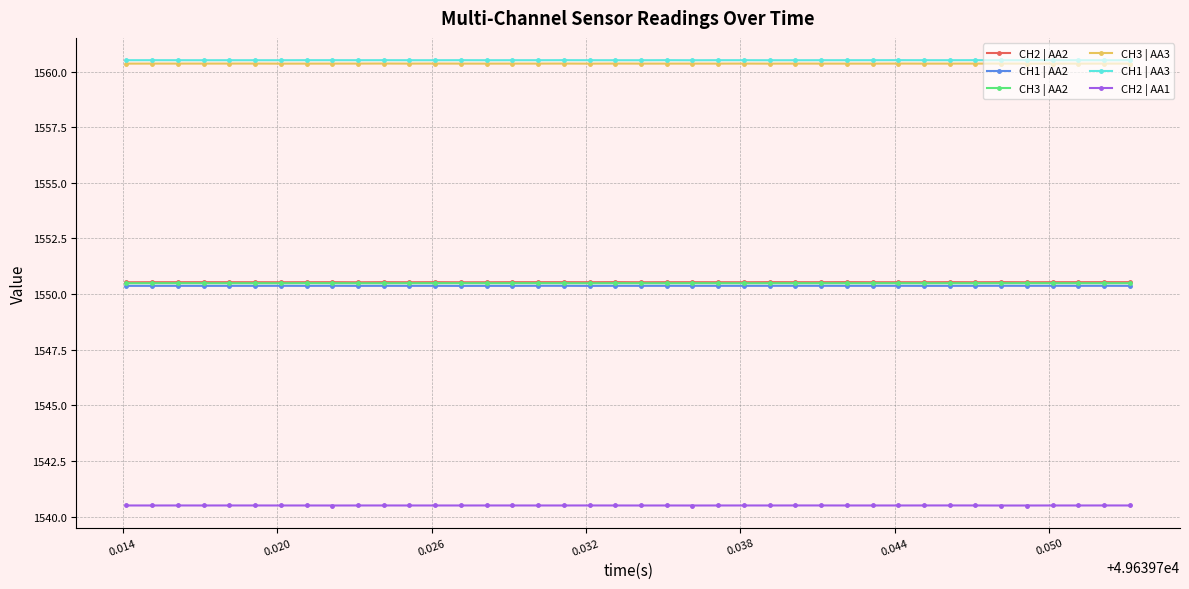

Reading left to right, transcribe all the data shown in this chart.

CH2 | AA2: 1550.5	1550.5	1550.5	1550.5	1550.5	1550.5	1550.5	1550.5	1550.5	1550.5	1550.5	1550.5	1550.5	1550.5	1550.5	1550.5	1550.5	1550.5	1550.5	1550.5	1550.5	1550.5	1550.5	1550.5	1550.5	1550.5	1550.5	1550.5	1550.5	1550.5	1550.5	1550.5	1550.5	1550.5	1550.5	1550.5	1550.5	1550.5	1550.5	1550.5
CH1 | AA2: 1550.4	1550.4	1550.4	1550.4	1550.4	1550.4	1550.4	1550.4	1550.4	1550.4	1550.4	1550.4	1550.4	1550.4	1550.4	1550.4	1550.4	1550.4	1550.4	1550.4	1550.4	1550.4	1550.4	1550.4	1550.4	1550.4	1550.4	1550.4	1550.4	1550.4	1550.4	1550.4	1550.4	1550.4	1550.4	1550.4	1550.4	1550.4	1550.4	1550.4
CH3 | AA2: 1550.5	1550.5	1550.5	1550.5	1550.5	1550.5	1550.5	1550.5	1550.5	1550.5	1550.5	1550.5	1550.5	1550.5	1550.5	1550.5	1550.5	1550.5	1550.5	1550.5	1550.5	1550.5	1550.5	1550.5	1550.5	1550.5	1550.5	1550.5	1550.5	1550.5	1550.5	1550.5	1550.5	1550.5	1550.5	1550.5	1550.5	1550.5	1550.5	1550.5
CH3 | AA3: 1560.4	1560.4	1560.4	1560.4	1560.4	1560.4	1560.4	1560.4	1560.4	1560.4	1560.4	1560.4	1560.4	1560.4	1560.4	1560.4	1560.4	1560.4	1560.4	1560.4	1560.4	1560.4	1560.4	1560.4	1560.4	1560.4	1560.4	1560.4	1560.4	1560.4	1560.4	1560.4	1560.4	1560.4	1560.4	1560.4	1560.4	1560.4	1560.4	1560.4
CH1 | AA3: 1560.5	1560.5	1560.5	1560.5	1560.5	1560.5	1560.5	1560.5	1560.5	1560.5	1560.5	1560.5	1560.5	1560.5	1560.5	1560.5	1560.5	1560.5	1560.5	1560.5	1560.5	1560.5	1560.5	1560.5	1560.5	1560.5	1560.5	1560.5	1560.5	1560.5	1560.5	1560.5	1560.5	1560.5	1560.5	1560.5	1560.5	1560.5	1560.5	1560.5
CH2 | AA1: 1540.5	1540.5	1540.5	1540.5	1540.5	1540.5	1540.5	1540.5	1540.5	1540.5	1540.5	1540.5	1540.5	1540.5	1540.5	1540.5	1540.5	1540.5	1540.5	1540.5	1540.5	1540.5	1540.5	1540.5	1540.5	1540.5	1540.5	1540.5	1540.5	1540.5	1540.5	1540.5	1540.5	1540.5	1540.5	1540.5	1540.5	1540.5	1540.5	1540.5